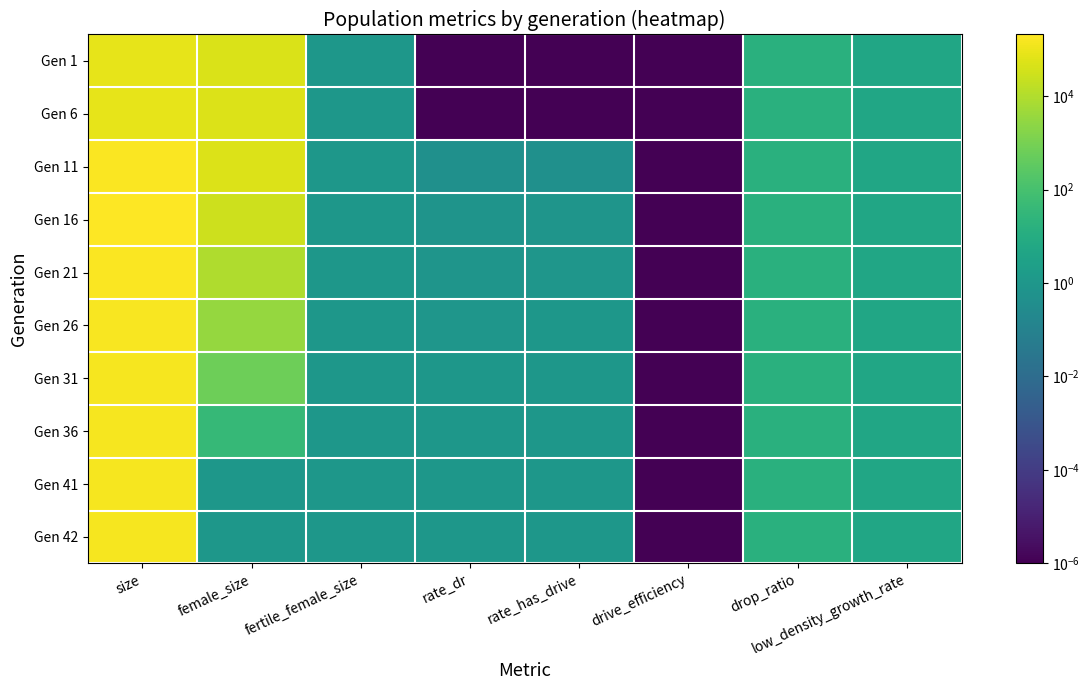

Reading left to right, what are all the values shown in this chart?

Gen 1: size=78619.0	female_size=49529.0	fertile_female_size=1.0	rate_dr=0.0	rate_has_drive=0.0	drive_efficiency=0.0	drop_ratio=16.0	low_density_growth_rate=5.0
Gen 6: size=78663.0	female_size=49945.0	fertile_female_size=1.0	rate_dr=0.0	rate_has_drive=0.0	drive_efficiency=0.0	drop_ratio=16.0	low_density_growth_rate=5.0
Gen 11: size=175376.0	female_size=50041.0	fertile_female_size=1.0	rate_dr=0.5	rate_has_drive=0.5	drive_efficiency=0.0	drop_ratio=16.0	low_density_growth_rate=5.0
Gen 16: size=207580.0	female_size=28468.0	fertile_female_size=1.0	rate_dr=0.7	rate_has_drive=0.8	drive_efficiency=0.0	drop_ratio=16.0	low_density_growth_rate=5.0
Gen 21: size=183766.0	female_size=8914.0	fertile_female_size=1.0	rate_dr=0.8	rate_has_drive=0.9	drive_efficiency=0.0	drop_ratio=16.0	low_density_growth_rate=5.0
Gen 26: size=162214.0	female_size=3315.0	fertile_female_size=1.0	rate_dr=0.9	rate_has_drive=1.0	drive_efficiency=0.0	drop_ratio=16.0	low_density_growth_rate=5.0
Gen 31: size=149835.0	female_size=672.0	fertile_female_size=1.0	rate_dr=1.0	rate_has_drive=1.0	drive_efficiency=0.0	drop_ratio=16.0	low_density_growth_rate=5.0
Gen 36: size=145346.0	female_size=37.0	fertile_female_size=1.0	rate_dr=1.0	rate_has_drive=1.0	drive_efficiency=0.0	drop_ratio=16.0	low_density_growth_rate=5.0
Gen 41: size=144100.0	female_size=1.0	fertile_female_size=1.0	rate_dr=1.0	rate_has_drive=1.0	drive_efficiency=0.0	drop_ratio=16.0	low_density_growth_rate=5.0
Gen 42: size=144050.0	female_size=1.0	fertile_female_size=1.0	rate_dr=1.0	rate_has_drive=1.0	drive_efficiency=0.0	drop_ratio=16.0	low_density_growth_rate=5.0